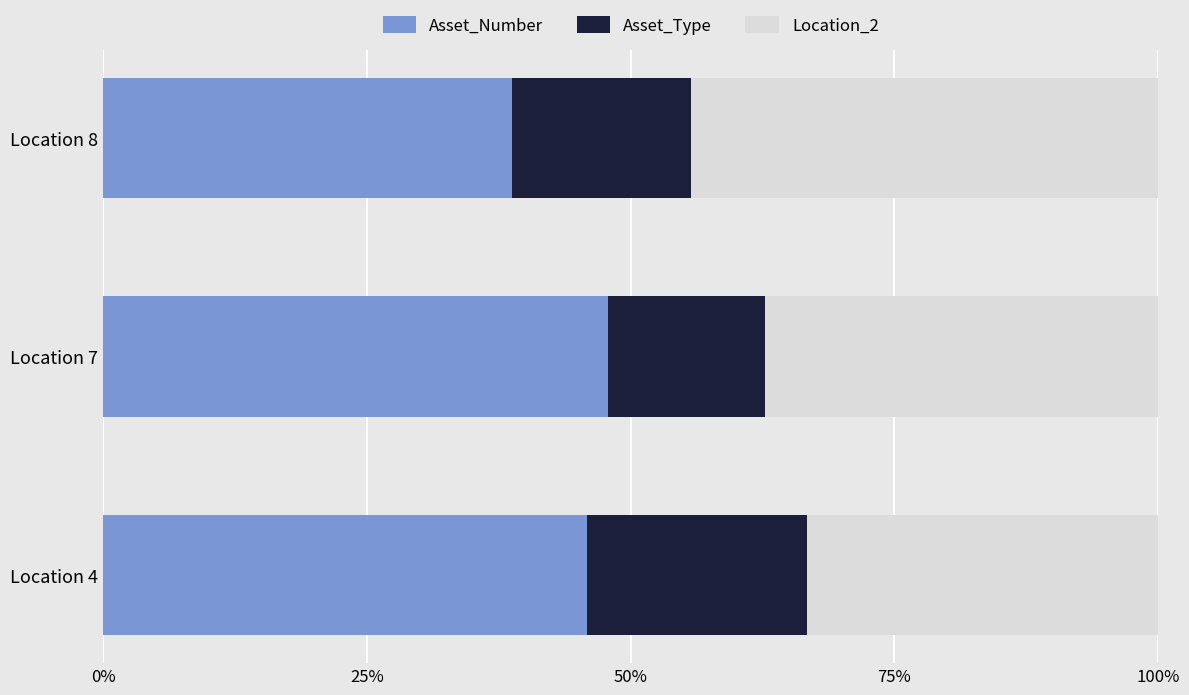

What is the difference between the Asset_Number values at Location 8 and Location 7?

9.2